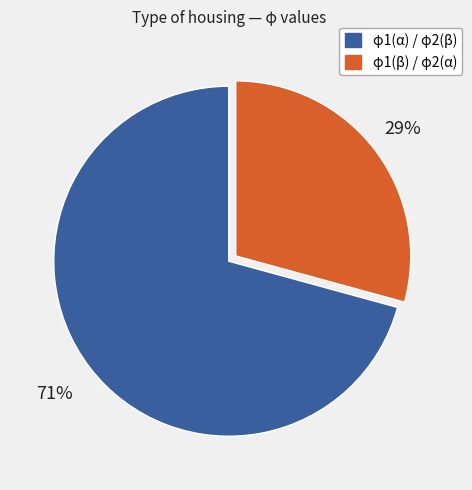

To the nearest percent, what is the average slice percentage?

50%